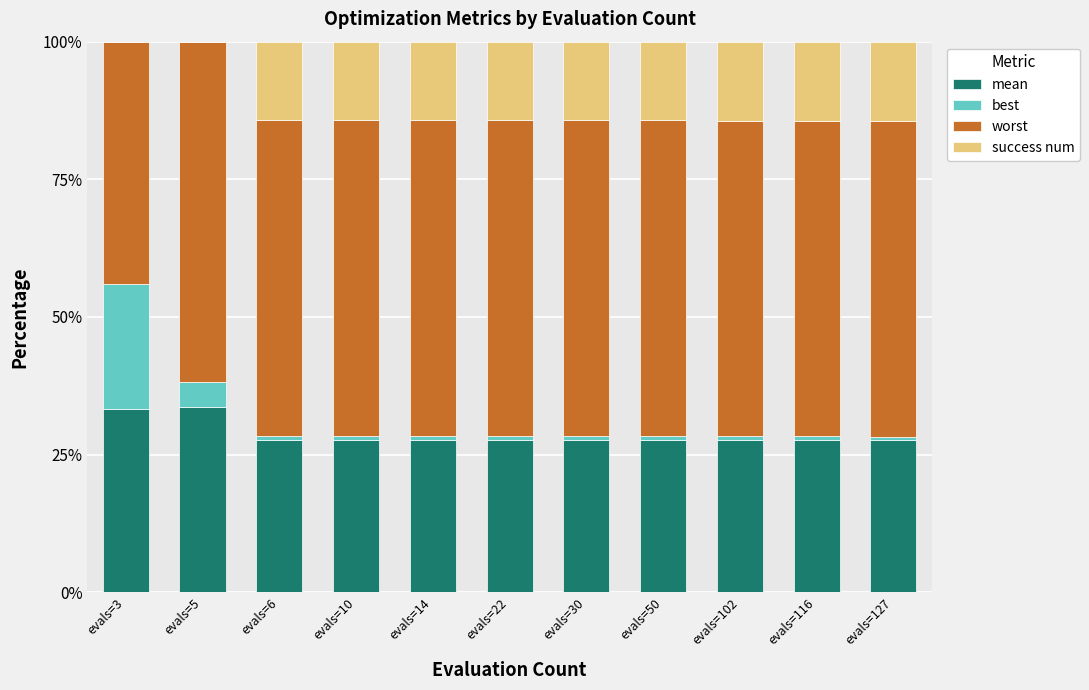

What is the highest value of the mean series?

33.6